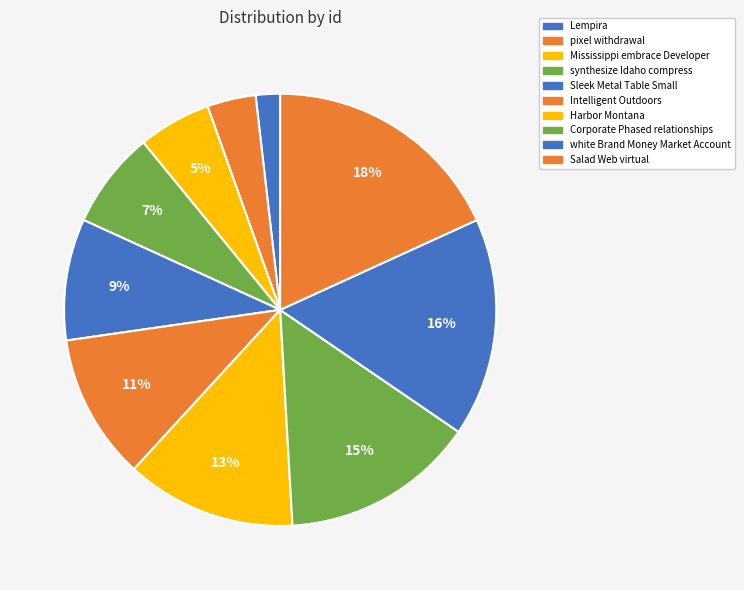

Is there a majority slice in this chart?

No